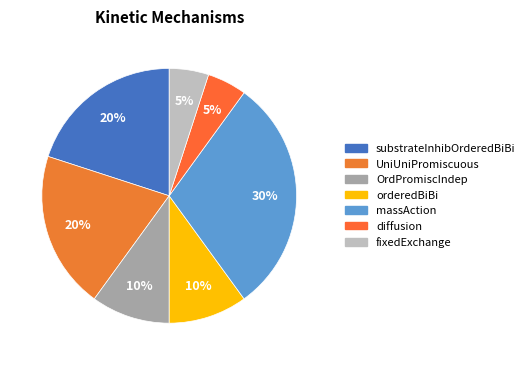

To the nearest percent, what is the average slice percentage?

14%